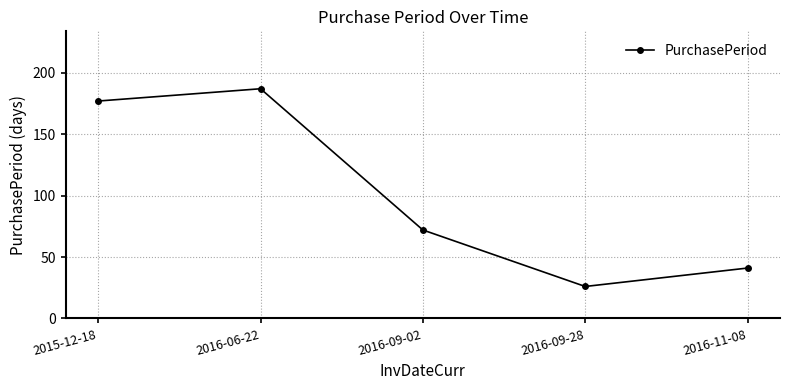

Is it true that the value at 2016-11-08 is 29?

False